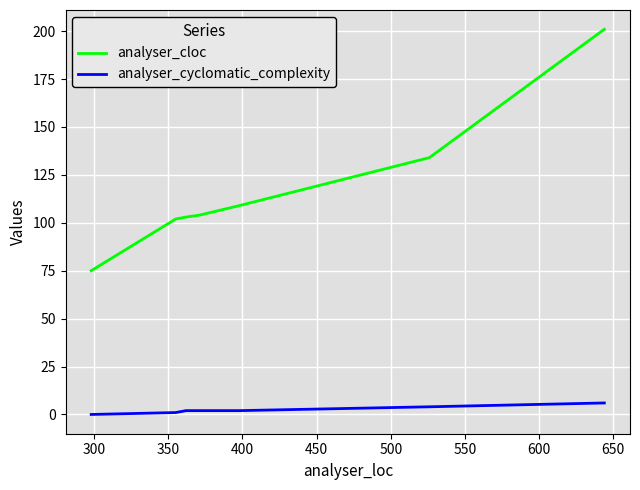

How many data points in analyser_cloc are less than 104?

4